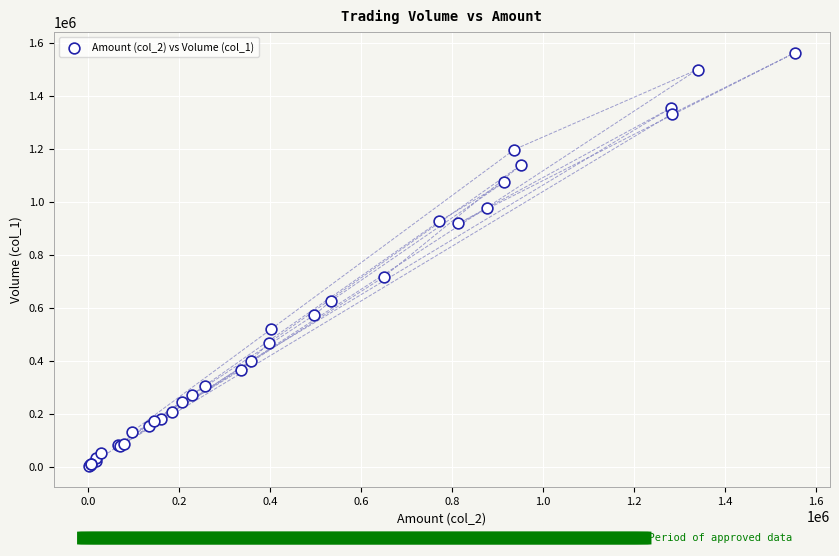

What Y value in the scatter plot is closest to 782000?

716000